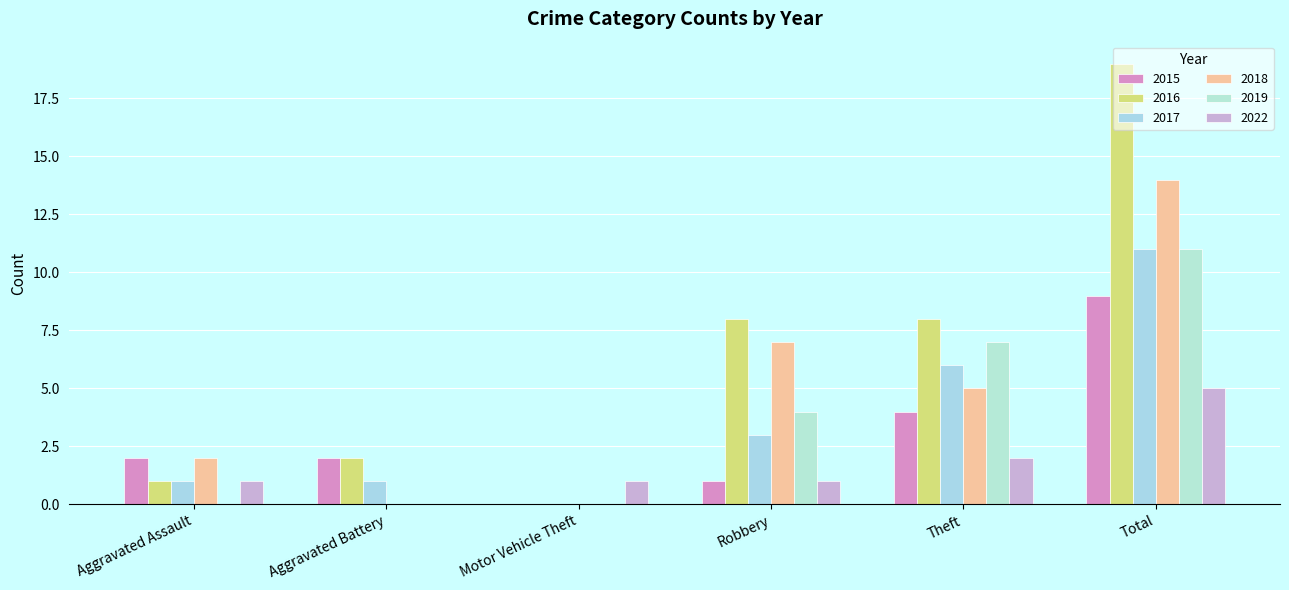

Reading right to left, what are all the values shown in this chart?

2015: 9	4	1	0	2	2
2016: 19	8	8	0	2	1
2017: 11	6	3	0	1	1
2018: 14	5	7	0	0	2
2019: 11	7	4	0	0	0
2022: 5	2	1	1	0	1